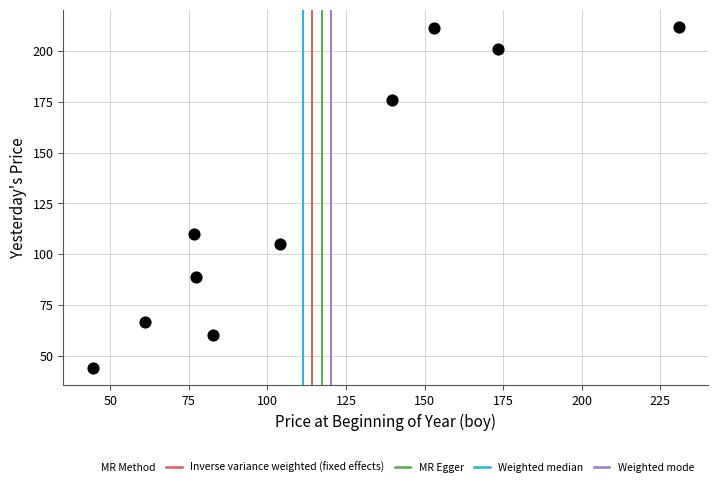

What is the average Y value?

127.5